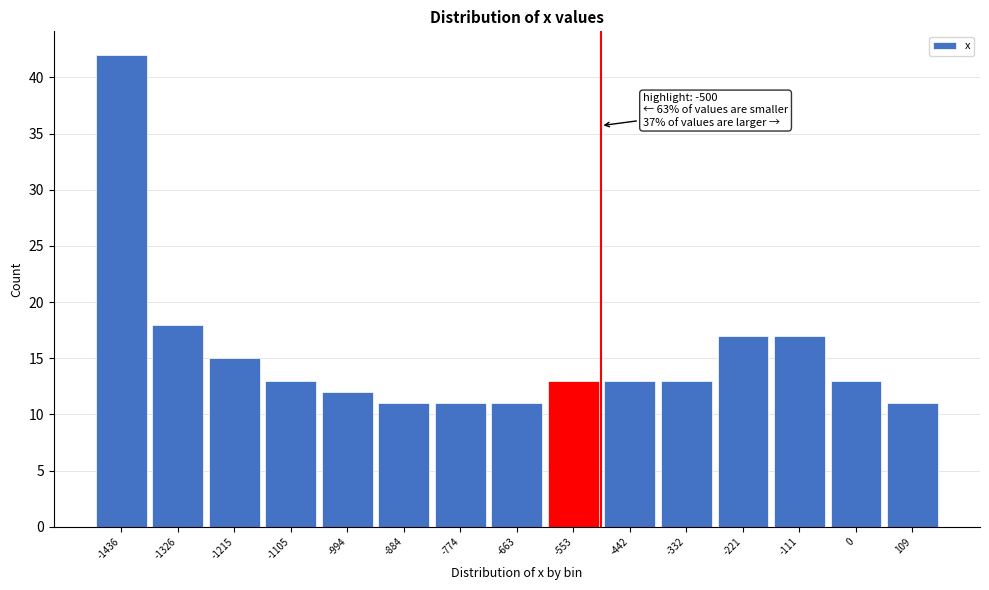

Which range on the x-axis has the tallest bar?

-1500 to -1380